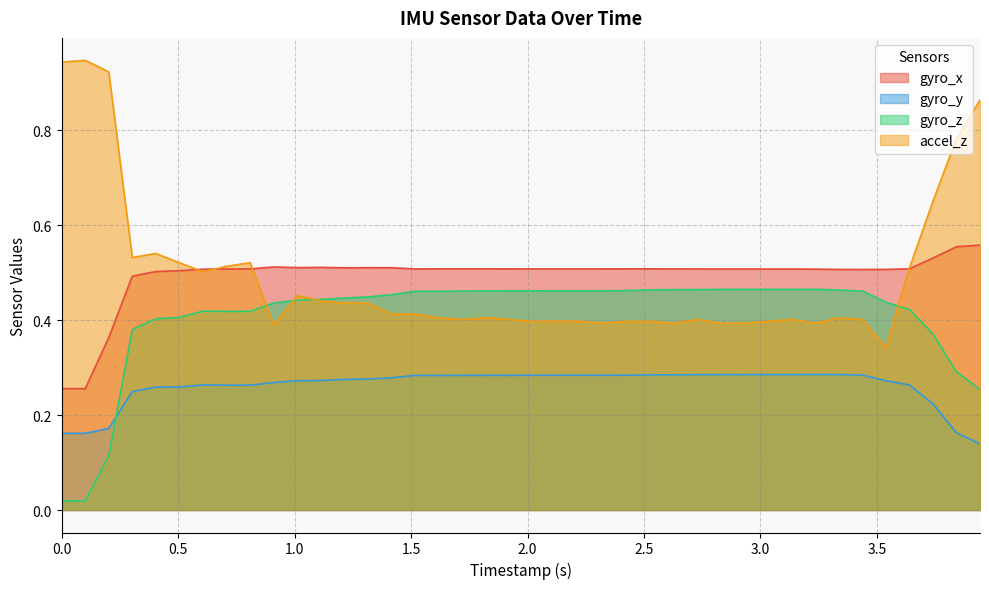

Rank the series by their maximum value, from highest to lowest.

accel_z, gyro_x, gyro_z, gyro_y